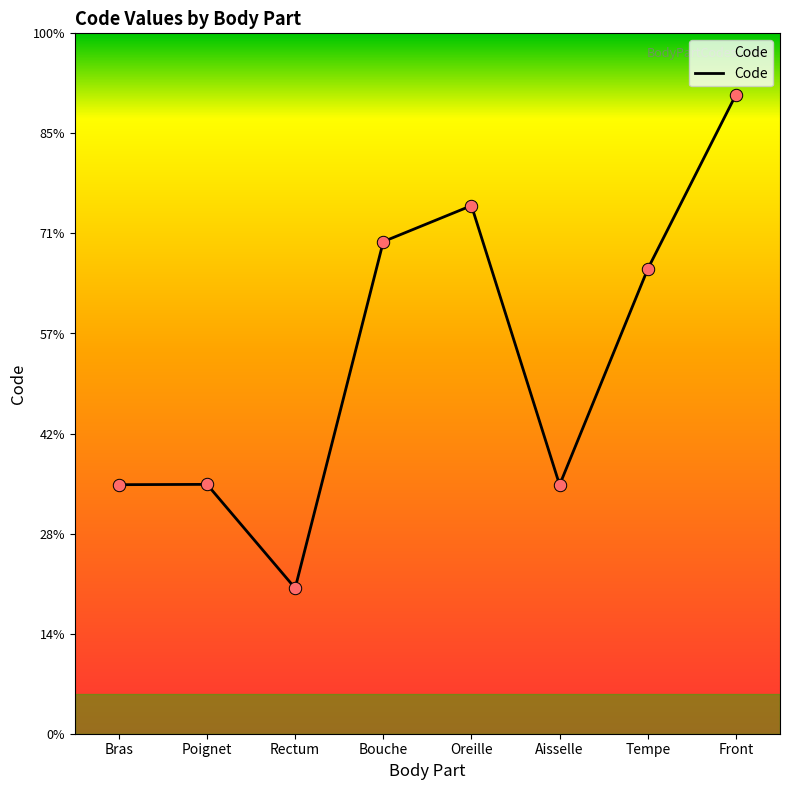

Which has a higher value, Rectum or Tempe?

Tempe